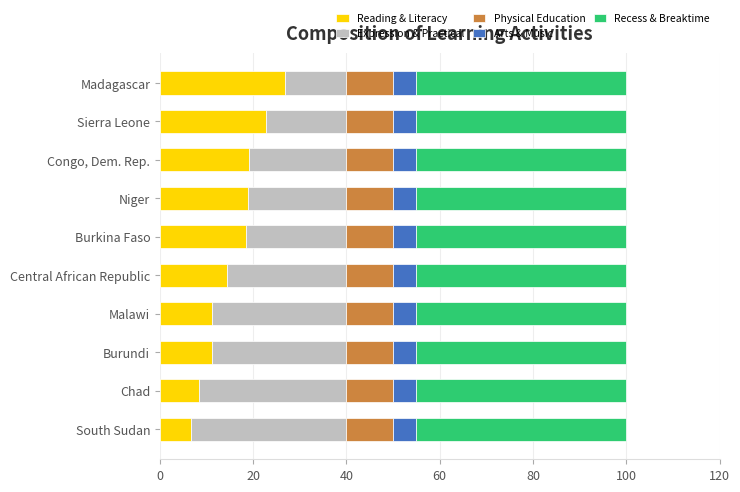

What is the approximate value of Reading & Literacy at Congo, Dem. Rep.?

19.1